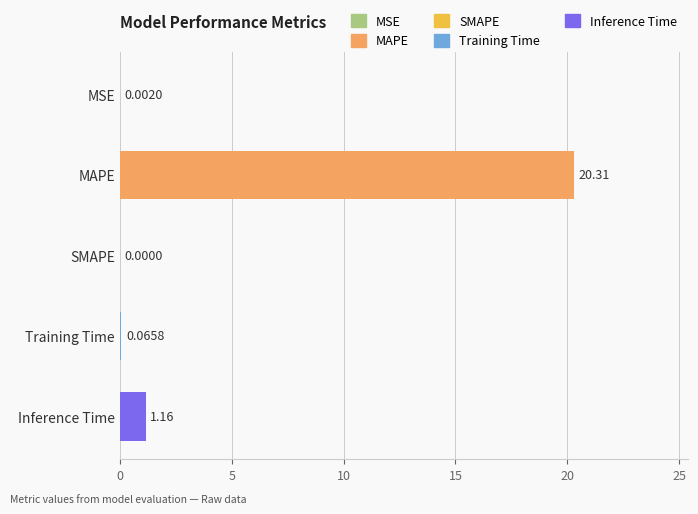

Which has a higher value, Inference Time or SMAPE?

Inference Time